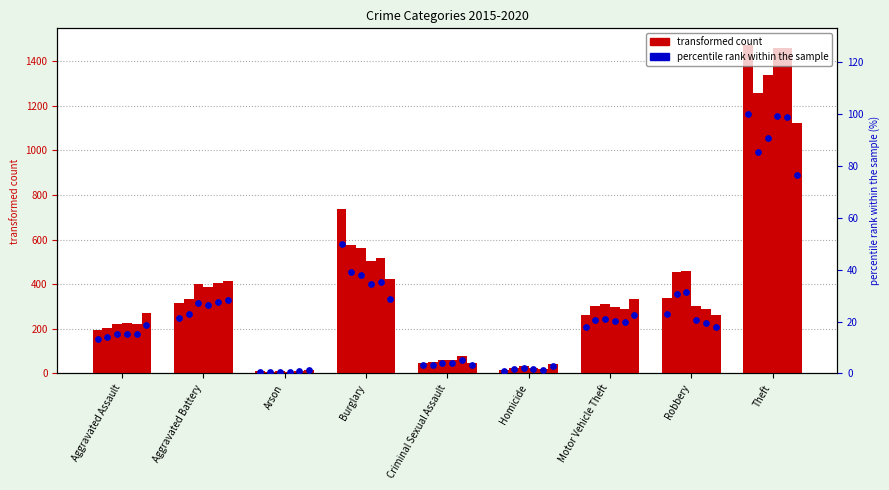

What is the ratio of the value at Burglary to the value at Aggravated Battery?

2.3